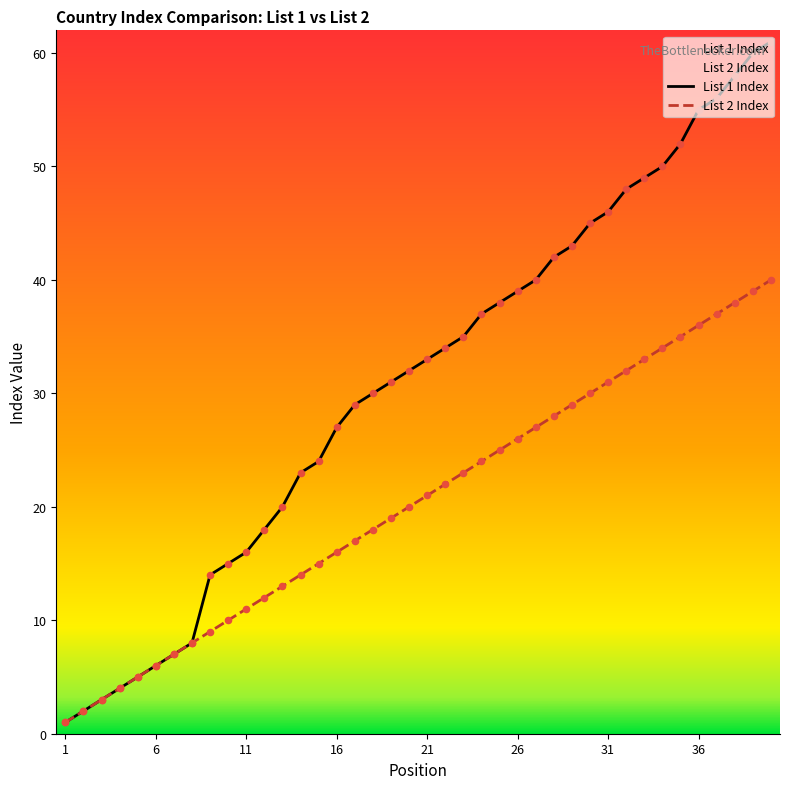

At how many categories does at least one series exceed 1?

39